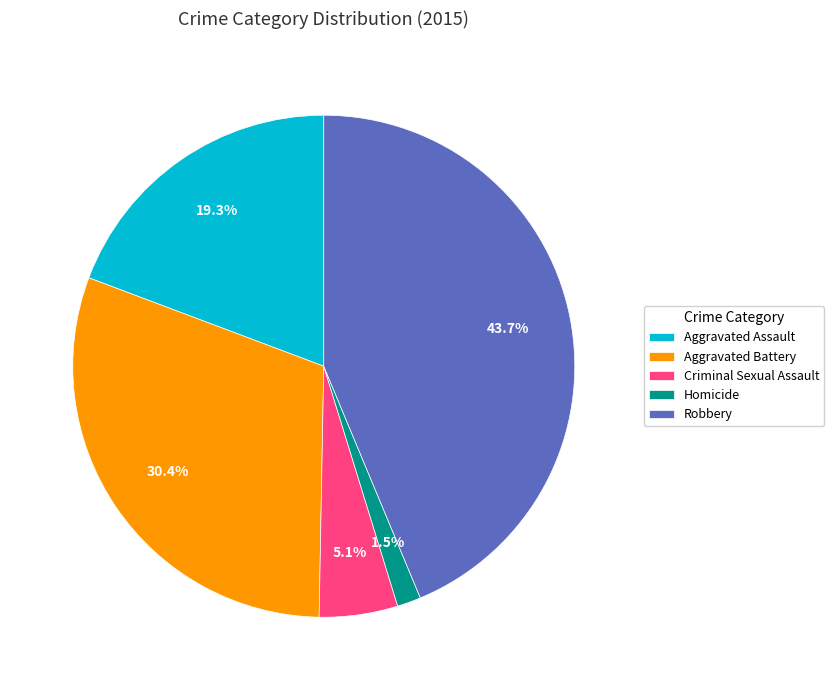

How many slices are in this pie chart?

5